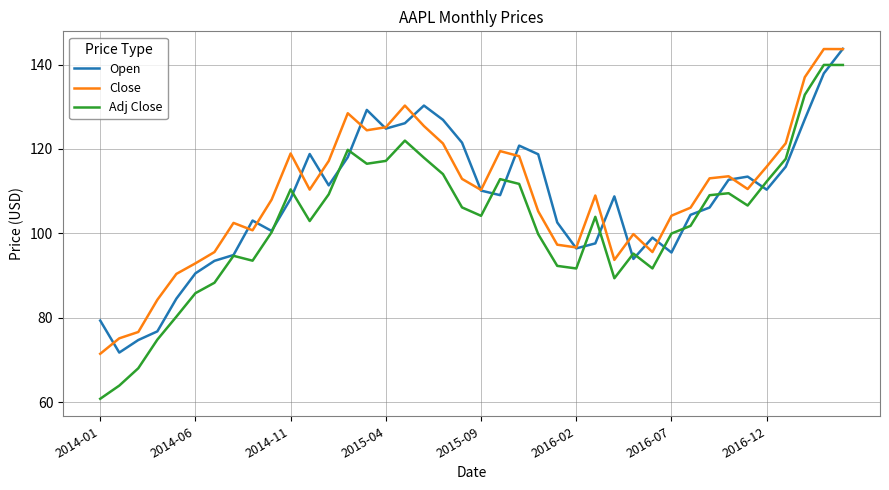

True or false: Adj Close and Close cross at least once.

False